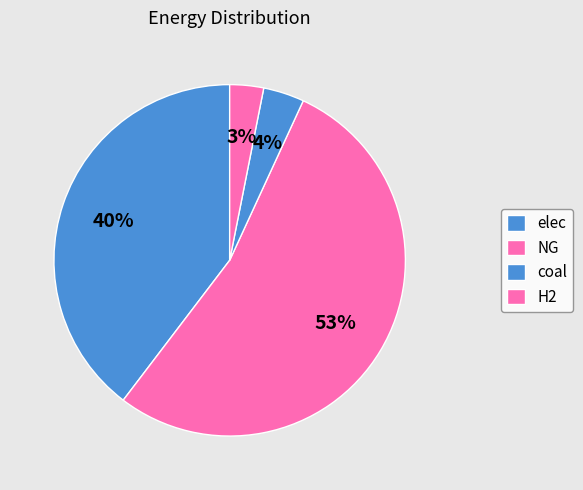

Is coal the majority of the pie?

No